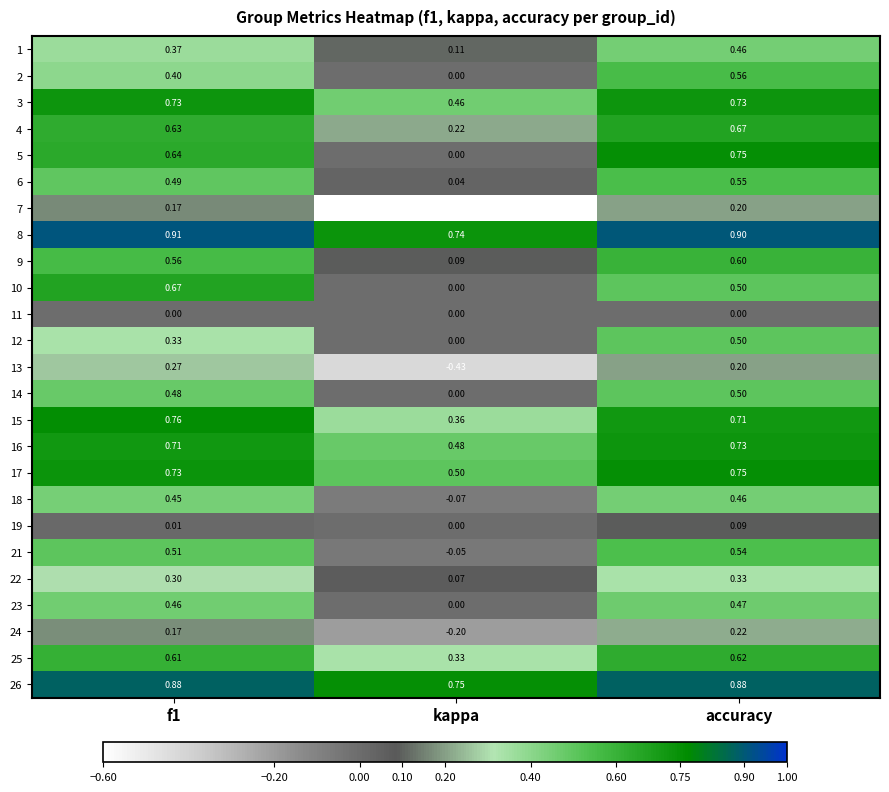

Which category has the lowest value in the 15 series?

kappa